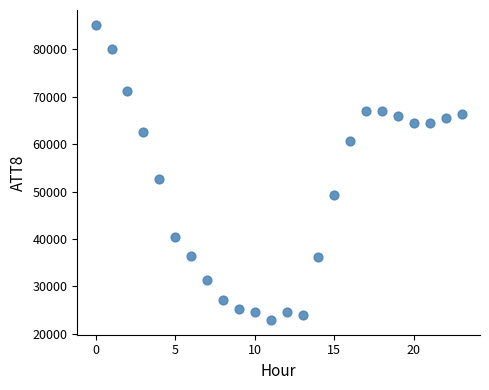

What Y value in the scatter plot is closest to 54050?

52600